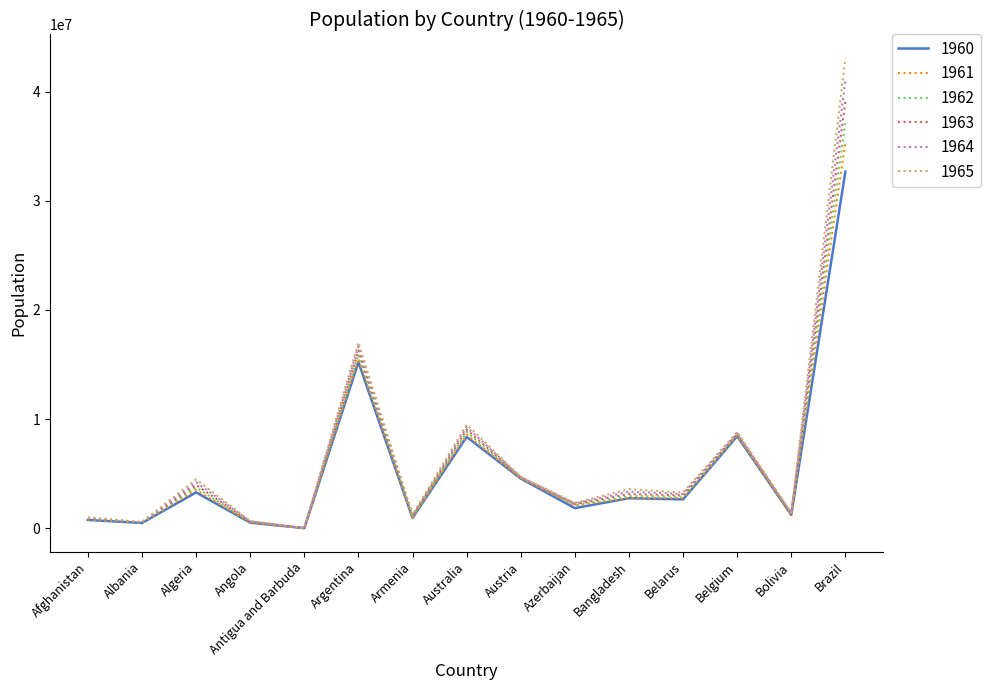

True or false: 1961 has a value of 4409099.0 at Bangladesh.

False